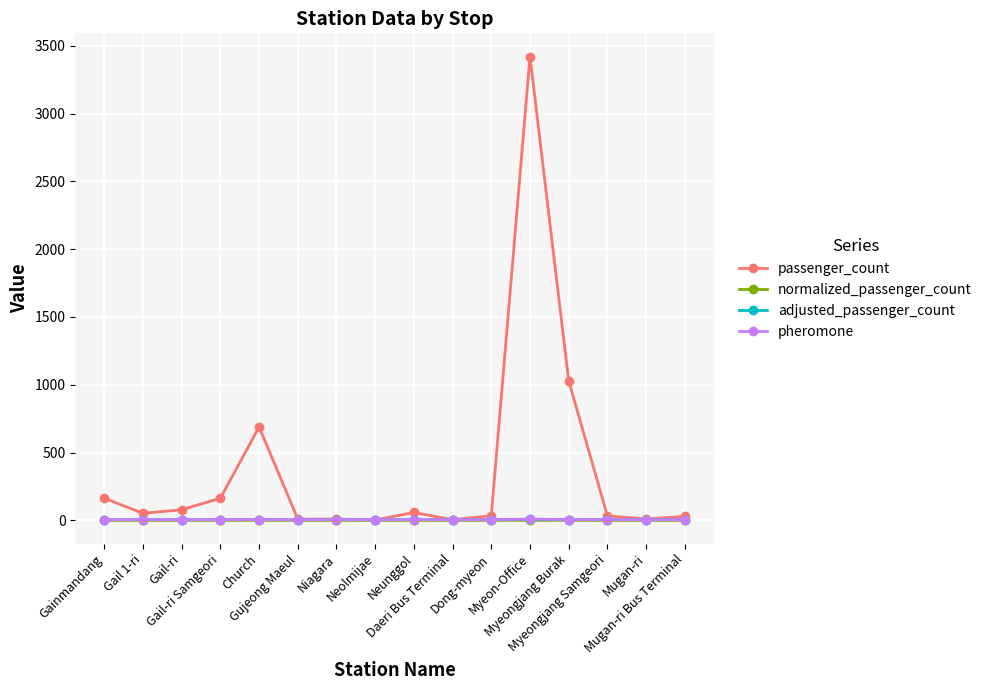

Where is the first local maximum for passenger_count?

Church